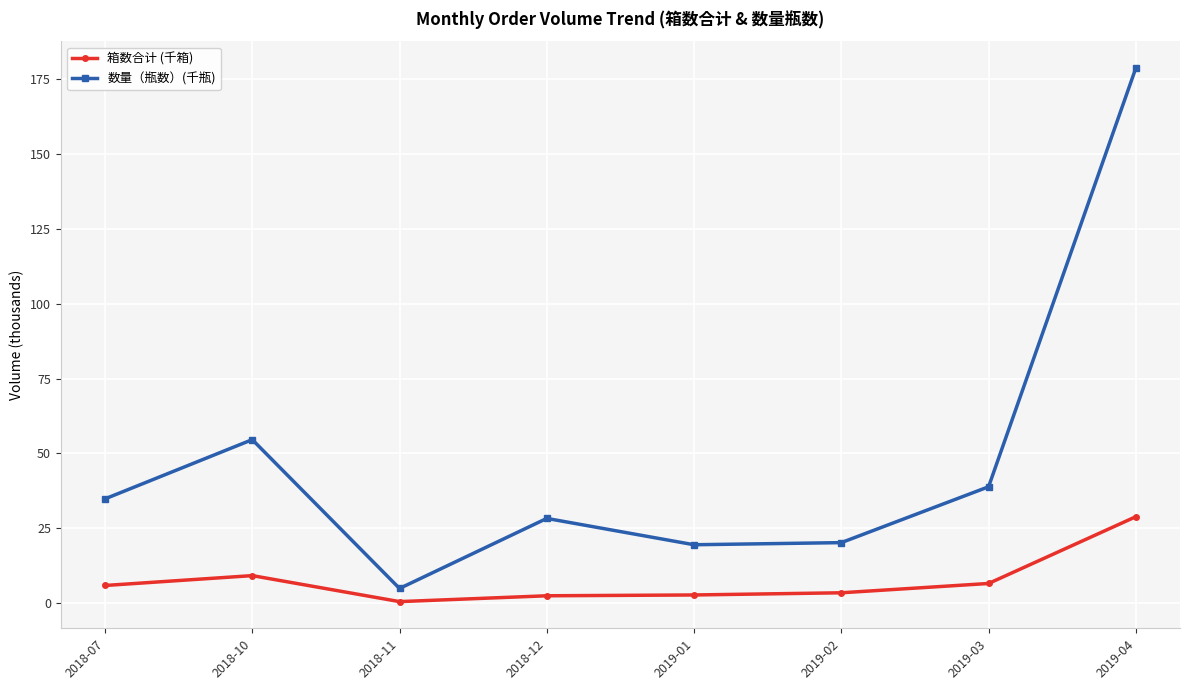

True or false: 数量（瓶数）(千瓶) has a value of 122.2 at 2019-04.

False